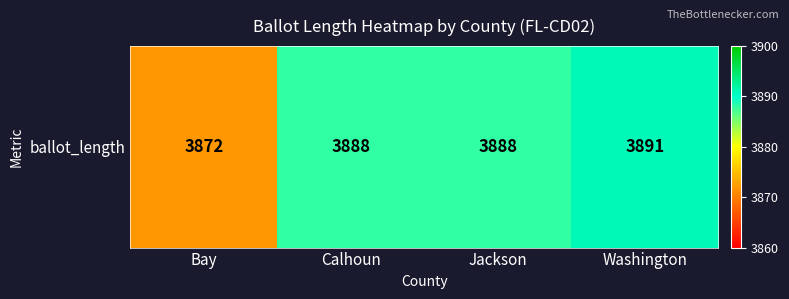

Rank the categories by value from lowest to highest.

Bay, Calhoun, Jackson, Washington